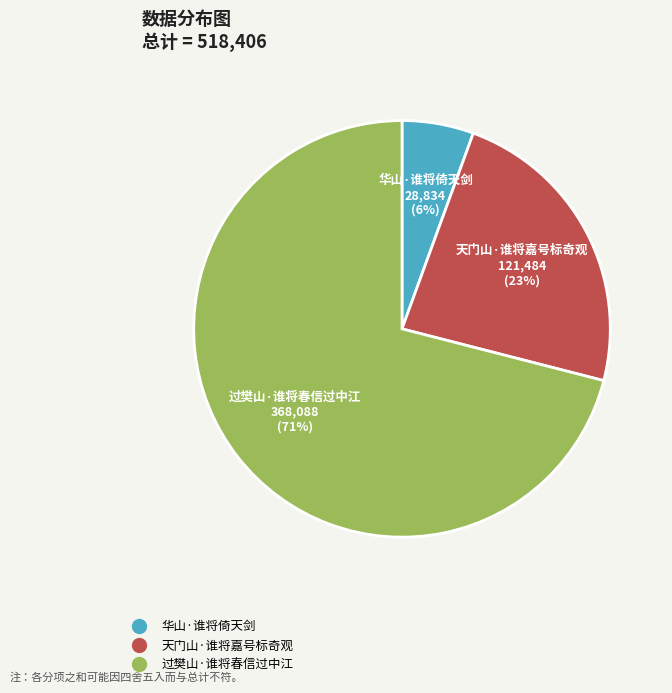

Which has a higher value, 华山·谁将倚天剑 or 天门山·谁将嘉号标奇观?

天门山·谁将嘉号标奇观